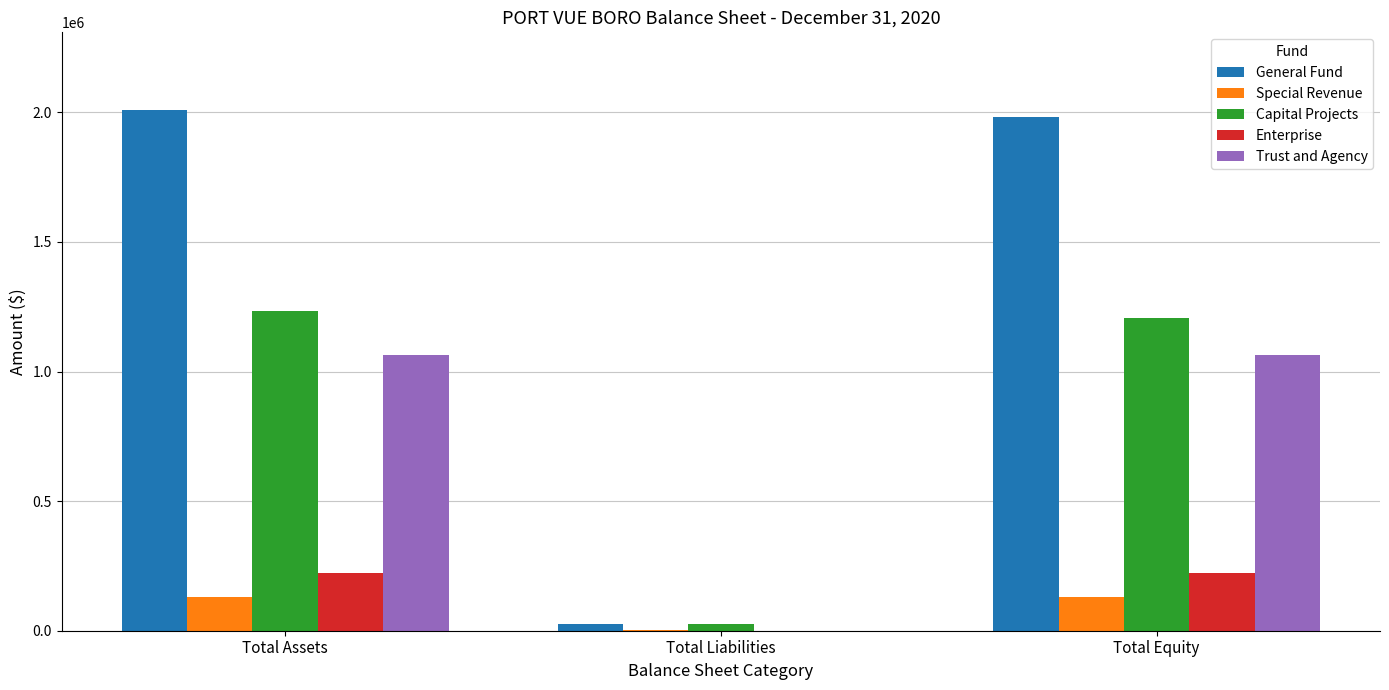

Between Total Assets and Total Liabilities, which series saw the biggest shift?

General Fund